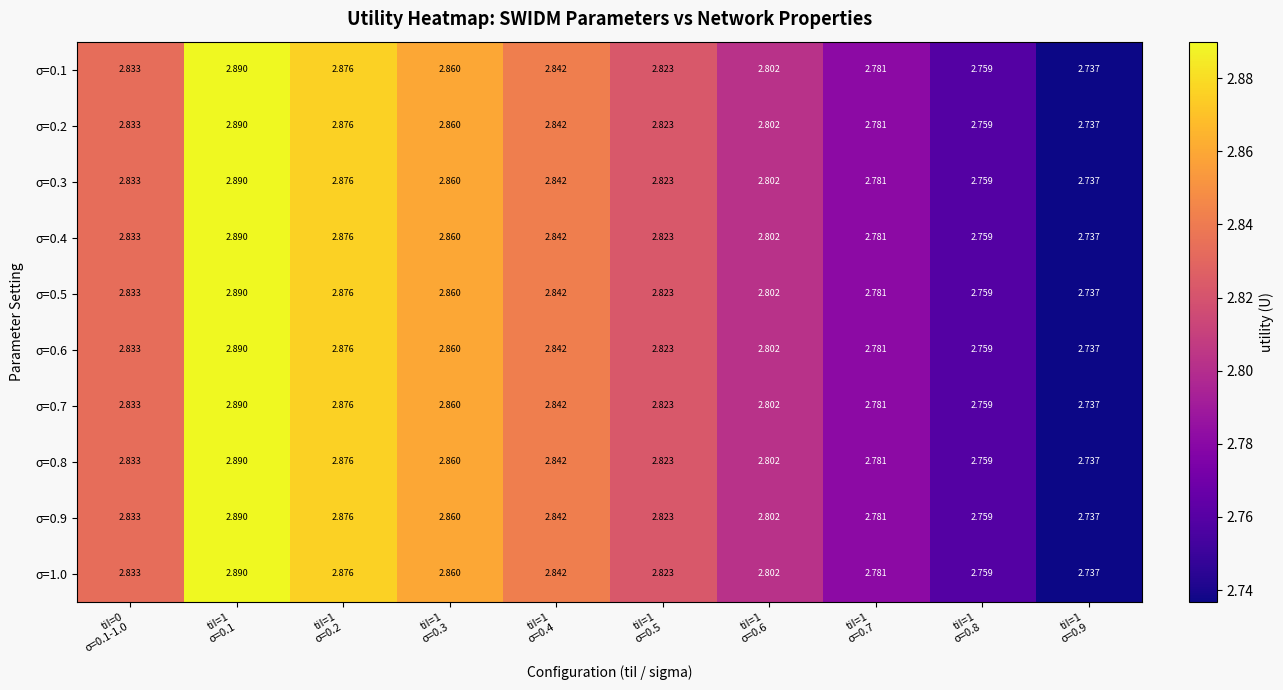

Reading left to right, extract all data points from this chart.

σ=0.1: tiI=0
σ=0.1-1.0=2.8	tiI=1
σ=0.1=2.9	tiI=1
σ=0.2=2.9	tiI=1
σ=0.3=2.9	tiI=1
σ=0.4=2.8	tiI=1
σ=0.5=2.8	tiI=1
σ=0.6=2.8	tiI=1
σ=0.7=2.8	tiI=1
σ=0.8=2.8	tiI=1
σ=0.9=2.7
σ=0.2: tiI=0
σ=0.1-1.0=2.8	tiI=1
σ=0.1=2.9	tiI=1
σ=0.2=2.9	tiI=1
σ=0.3=2.9	tiI=1
σ=0.4=2.8	tiI=1
σ=0.5=2.8	tiI=1
σ=0.6=2.8	tiI=1
σ=0.7=2.8	tiI=1
σ=0.8=2.8	tiI=1
σ=0.9=2.7
σ=0.3: tiI=0
σ=0.1-1.0=2.8	tiI=1
σ=0.1=2.9	tiI=1
σ=0.2=2.9	tiI=1
σ=0.3=2.9	tiI=1
σ=0.4=2.8	tiI=1
σ=0.5=2.8	tiI=1
σ=0.6=2.8	tiI=1
σ=0.7=2.8	tiI=1
σ=0.8=2.8	tiI=1
σ=0.9=2.7
σ=0.4: tiI=0
σ=0.1-1.0=2.8	tiI=1
σ=0.1=2.9	tiI=1
σ=0.2=2.9	tiI=1
σ=0.3=2.9	tiI=1
σ=0.4=2.8	tiI=1
σ=0.5=2.8	tiI=1
σ=0.6=2.8	tiI=1
σ=0.7=2.8	tiI=1
σ=0.8=2.8	tiI=1
σ=0.9=2.7
σ=0.5: tiI=0
σ=0.1-1.0=2.8	tiI=1
σ=0.1=2.9	tiI=1
σ=0.2=2.9	tiI=1
σ=0.3=2.9	tiI=1
σ=0.4=2.8	tiI=1
σ=0.5=2.8	tiI=1
σ=0.6=2.8	tiI=1
σ=0.7=2.8	tiI=1
σ=0.8=2.8	tiI=1
σ=0.9=2.7
σ=0.6: tiI=0
σ=0.1-1.0=2.8	tiI=1
σ=0.1=2.9	tiI=1
σ=0.2=2.9	tiI=1
σ=0.3=2.9	tiI=1
σ=0.4=2.8	tiI=1
σ=0.5=2.8	tiI=1
σ=0.6=2.8	tiI=1
σ=0.7=2.8	tiI=1
σ=0.8=2.8	tiI=1
σ=0.9=2.7
σ=0.7: tiI=0
σ=0.1-1.0=2.8	tiI=1
σ=0.1=2.9	tiI=1
σ=0.2=2.9	tiI=1
σ=0.3=2.9	tiI=1
σ=0.4=2.8	tiI=1
σ=0.5=2.8	tiI=1
σ=0.6=2.8	tiI=1
σ=0.7=2.8	tiI=1
σ=0.8=2.8	tiI=1
σ=0.9=2.7
σ=0.8: tiI=0
σ=0.1-1.0=2.8	tiI=1
σ=0.1=2.9	tiI=1
σ=0.2=2.9	tiI=1
σ=0.3=2.9	tiI=1
σ=0.4=2.8	tiI=1
σ=0.5=2.8	tiI=1
σ=0.6=2.8	tiI=1
σ=0.7=2.8	tiI=1
σ=0.8=2.8	tiI=1
σ=0.9=2.7
σ=0.9: tiI=0
σ=0.1-1.0=2.8	tiI=1
σ=0.1=2.9	tiI=1
σ=0.2=2.9	tiI=1
σ=0.3=2.9	tiI=1
σ=0.4=2.8	tiI=1
σ=0.5=2.8	tiI=1
σ=0.6=2.8	tiI=1
σ=0.7=2.8	tiI=1
σ=0.8=2.8	tiI=1
σ=0.9=2.7
σ=1.0: tiI=0
σ=0.1-1.0=2.8	tiI=1
σ=0.1=2.9	tiI=1
σ=0.2=2.9	tiI=1
σ=0.3=2.9	tiI=1
σ=0.4=2.8	tiI=1
σ=0.5=2.8	tiI=1
σ=0.6=2.8	tiI=1
σ=0.7=2.8	tiI=1
σ=0.8=2.8	tiI=1
σ=0.9=2.7